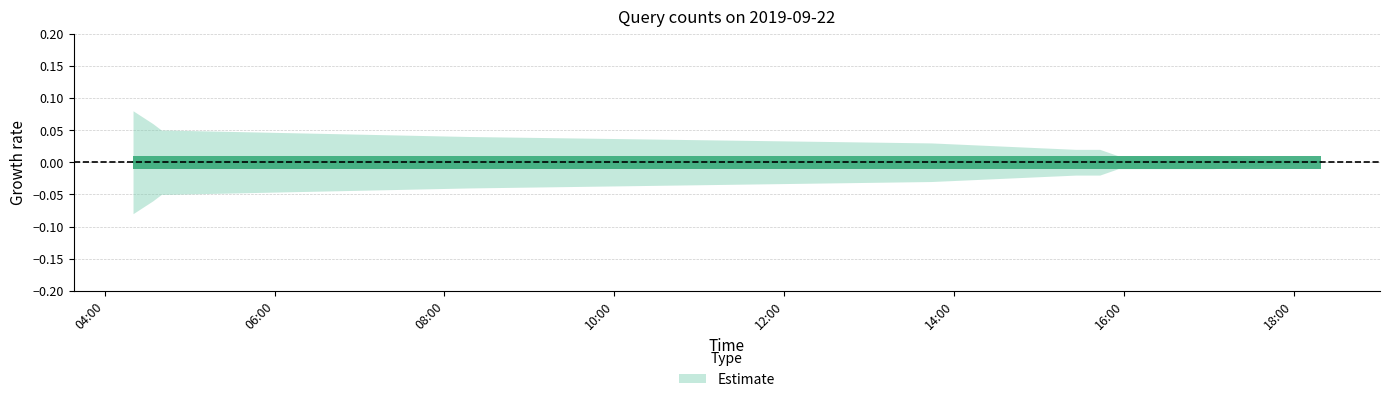

True or false: Estimate and upper cross at least once.

False